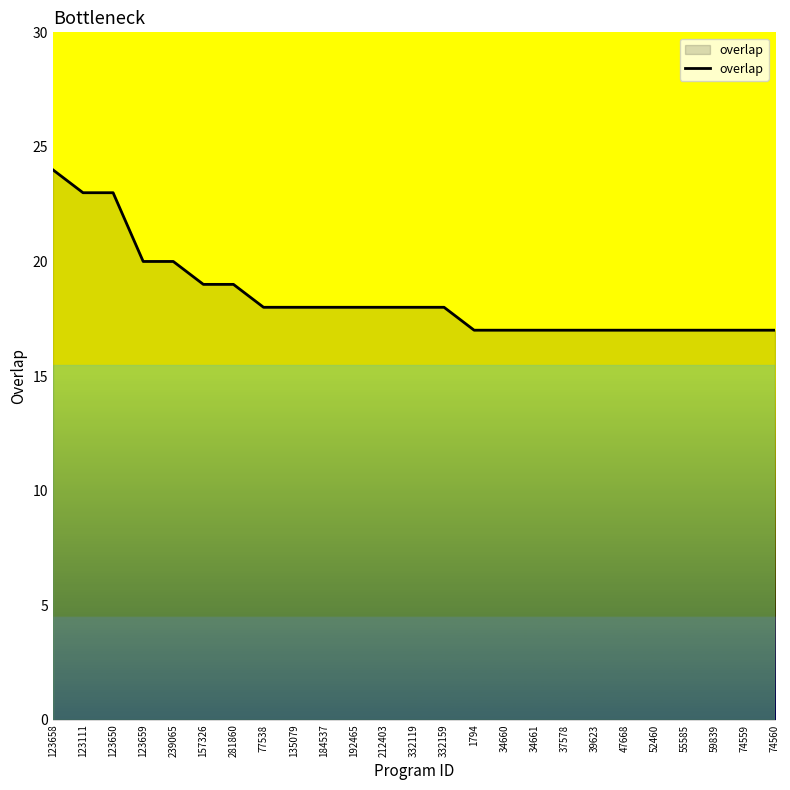

What is the change in value from 281860 to 59839?

-2